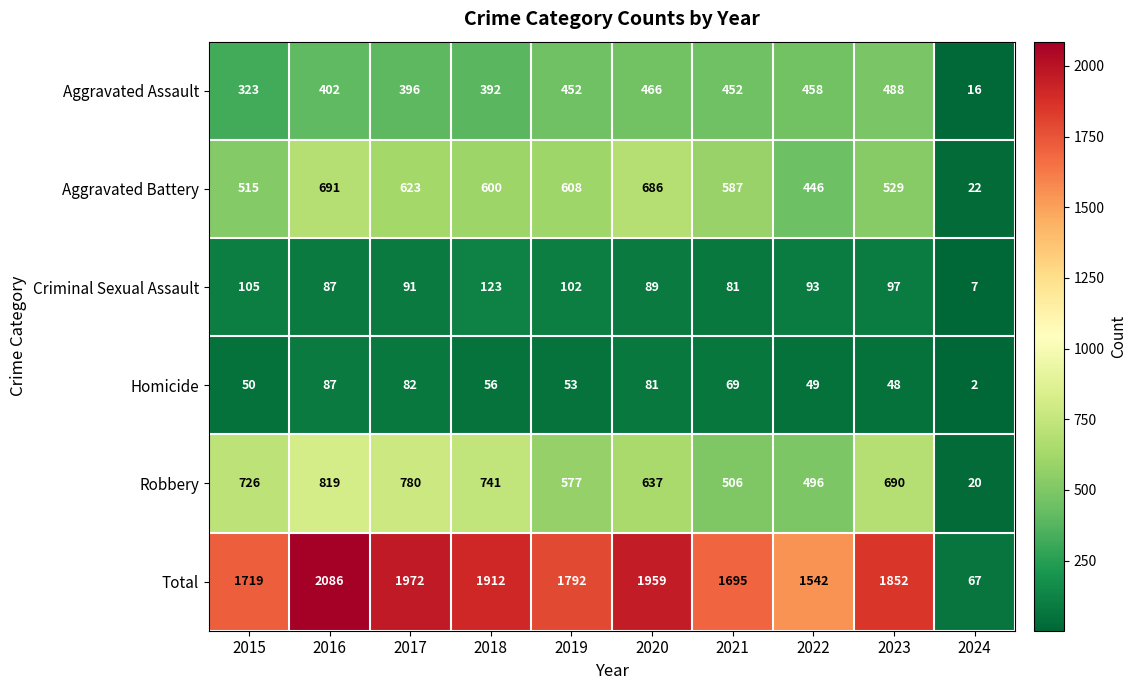

At which category is the sum across all series the highest?

2016